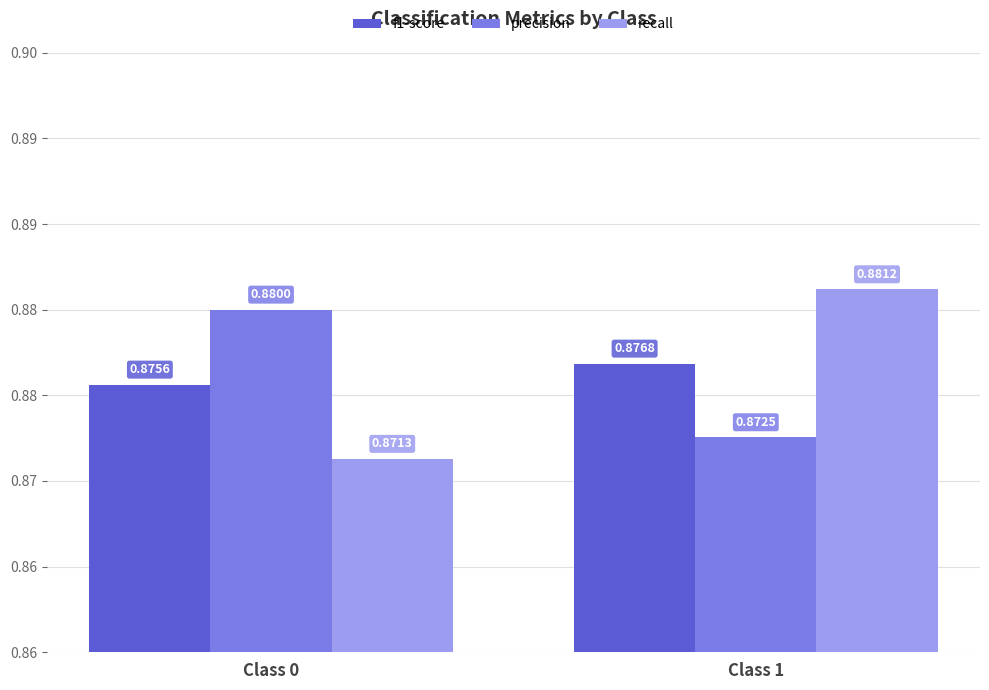

What is the sum of all f1-score values?

1.8